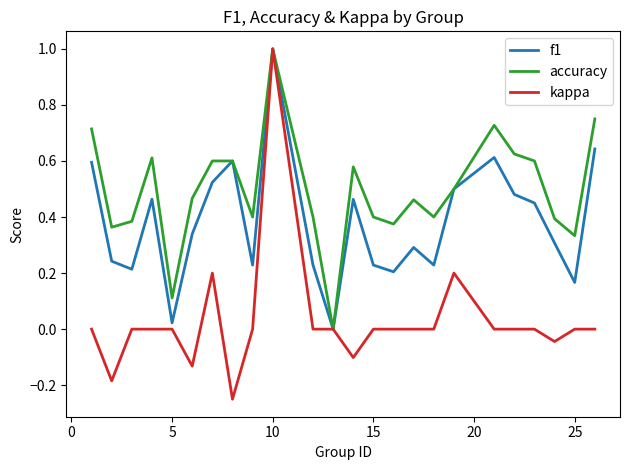

Which series has the largest total across all categories?

accuracy